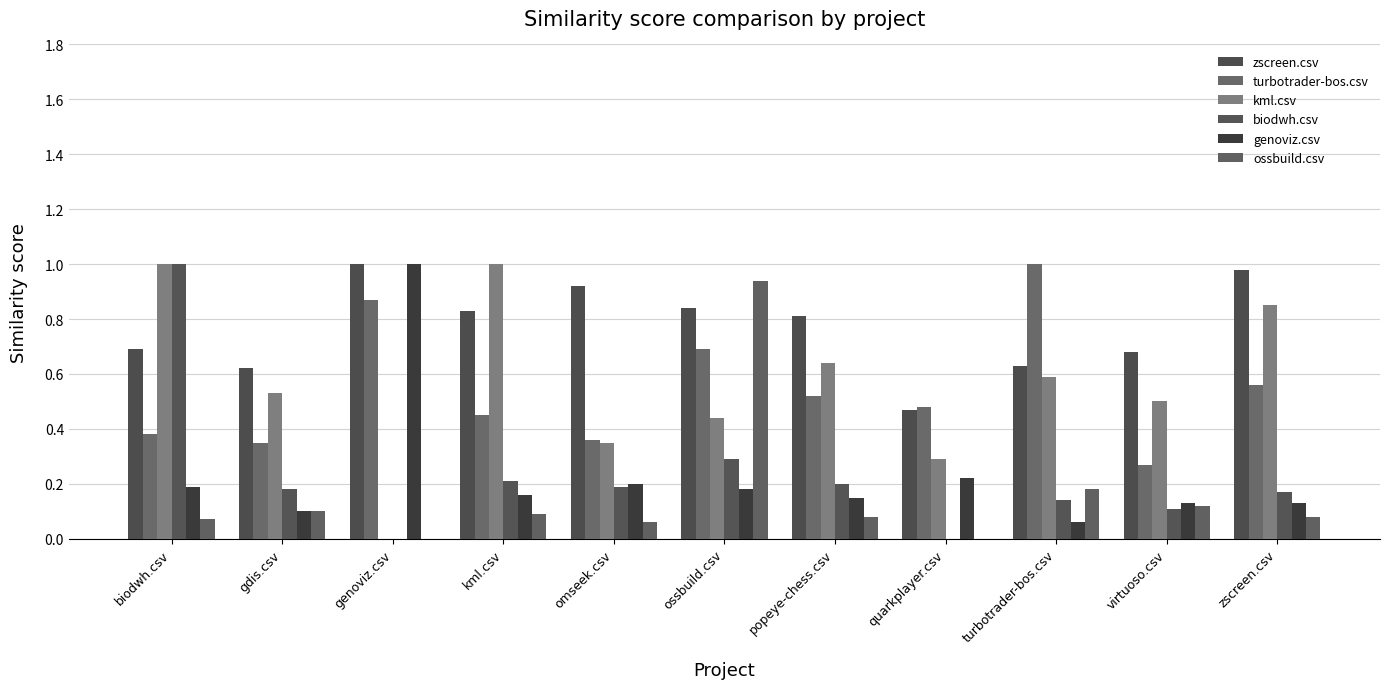

What is the spread (max minus min) of values at omseek.csv?

0.9